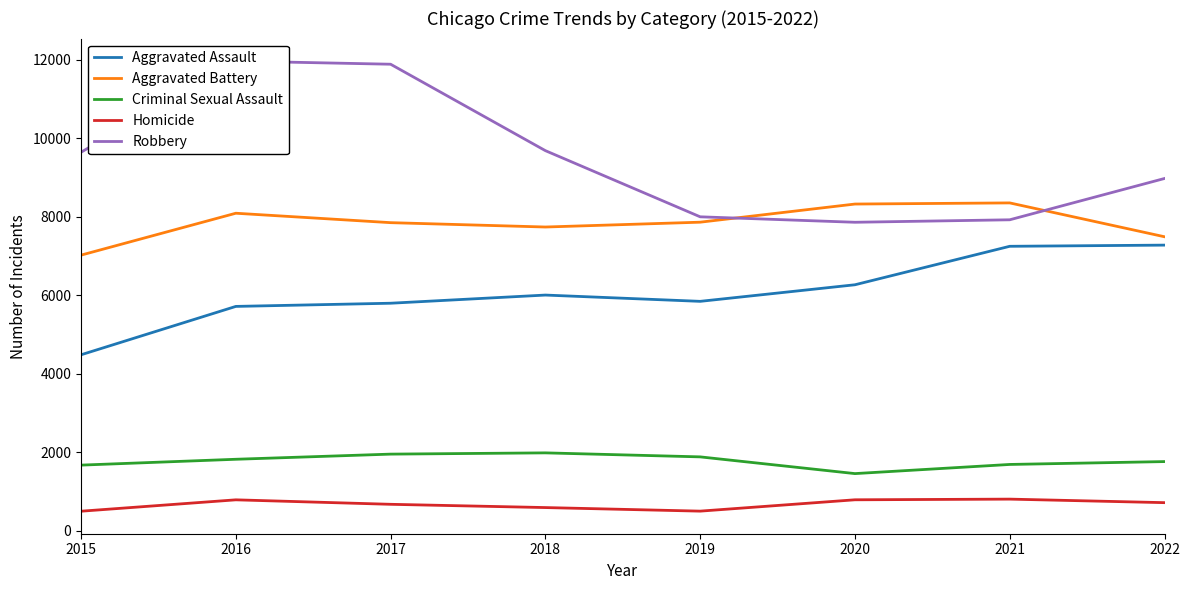

How many interior local peaks does the Robbery series have?

1